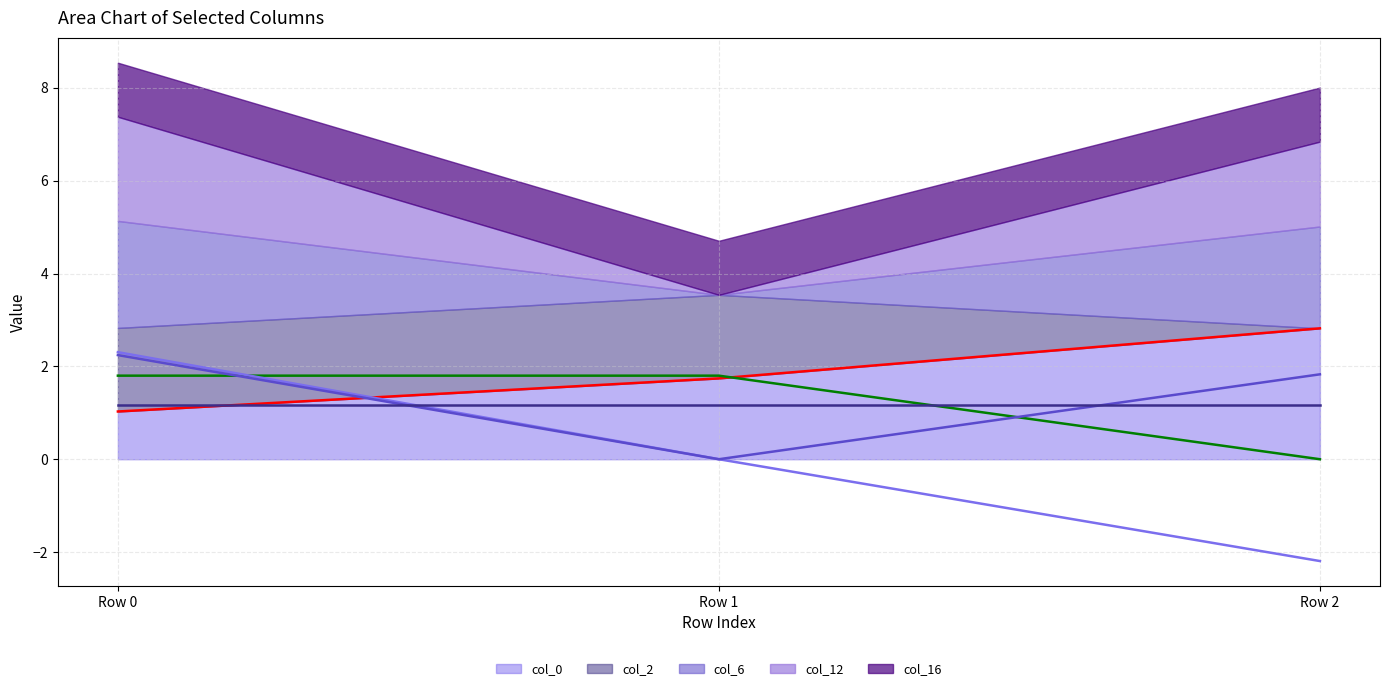

What is the highest value of the col_2 line series?

1.8